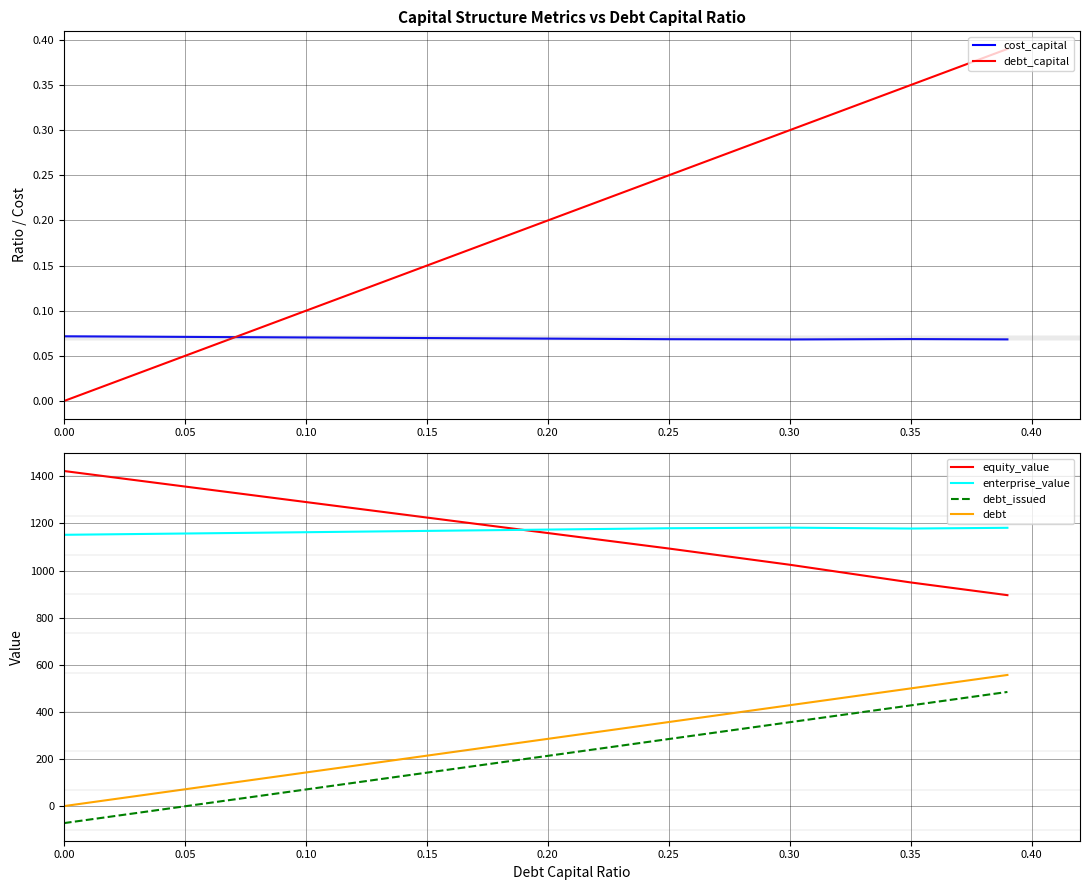

What are all the series names shown in the legend?

cost_capital, debt_capital, equity_value, enterprise_value, debt_issued, debt